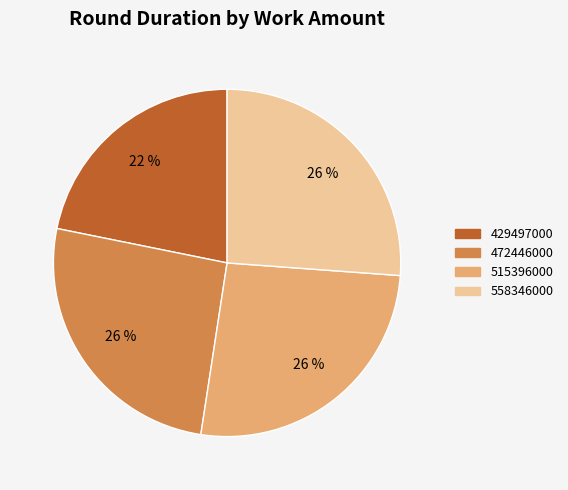

Is there a majority slice in this chart?

No